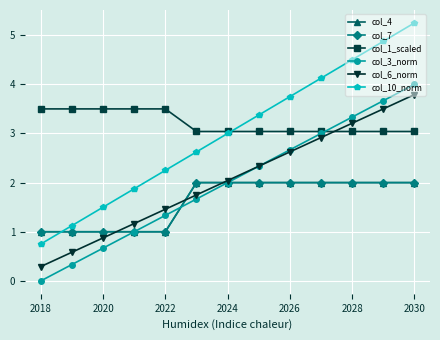

List the series in order of their peak value, highest first.

col_10_norm, col_3_norm, col_6_norm, col_1_scaled, col_4, col_7